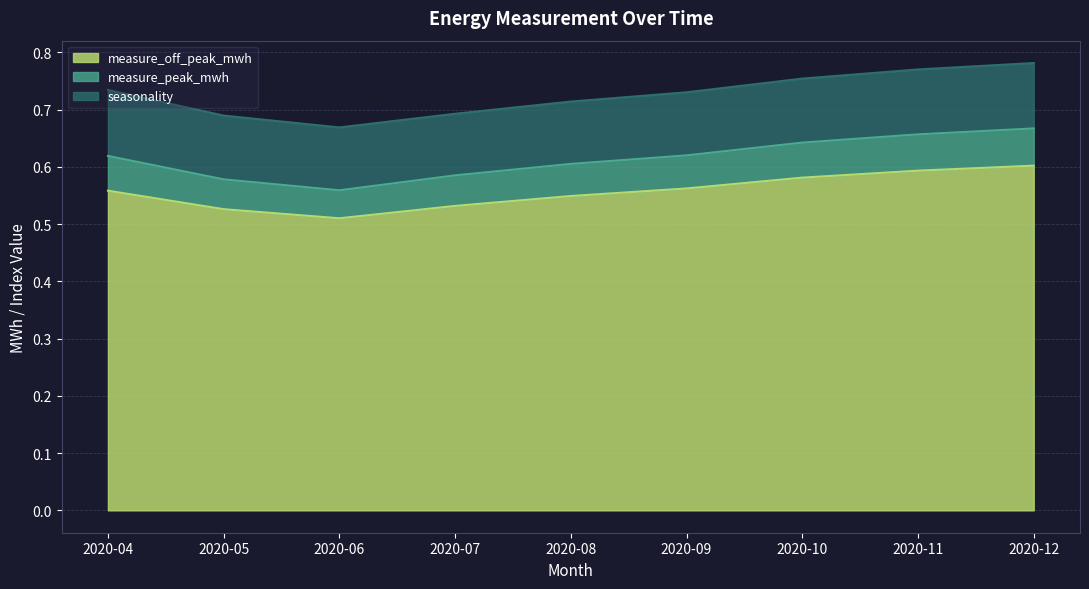

What are all the series names shown in the legend?

measure_off_peak_mwh, measure_peak_mwh, seasonality